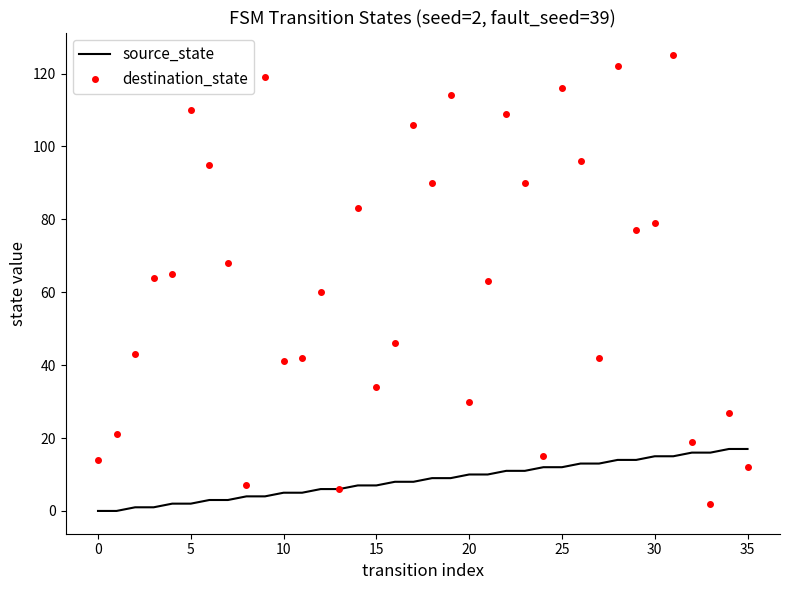

List the series in order of their overall mean, highest first.

destination_state, source_state